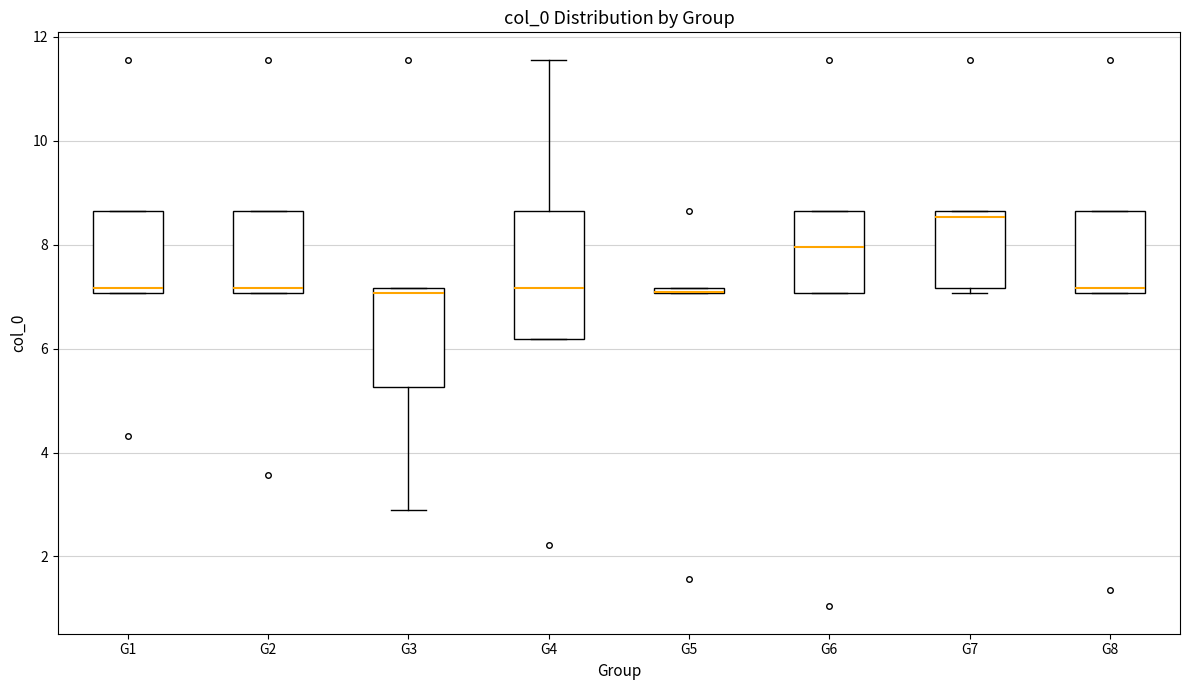

Comparing the boxes themselves (not the whiskers), which one is the tallest?

G4